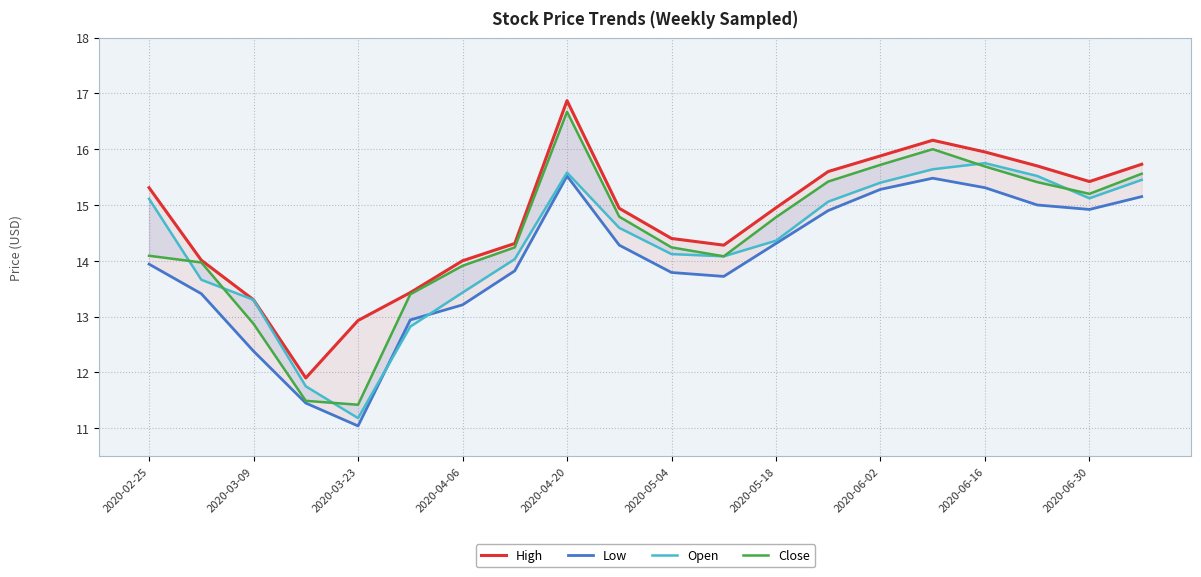

In Close, how many points are higher than both neighbors (excluding endpoints)?

2